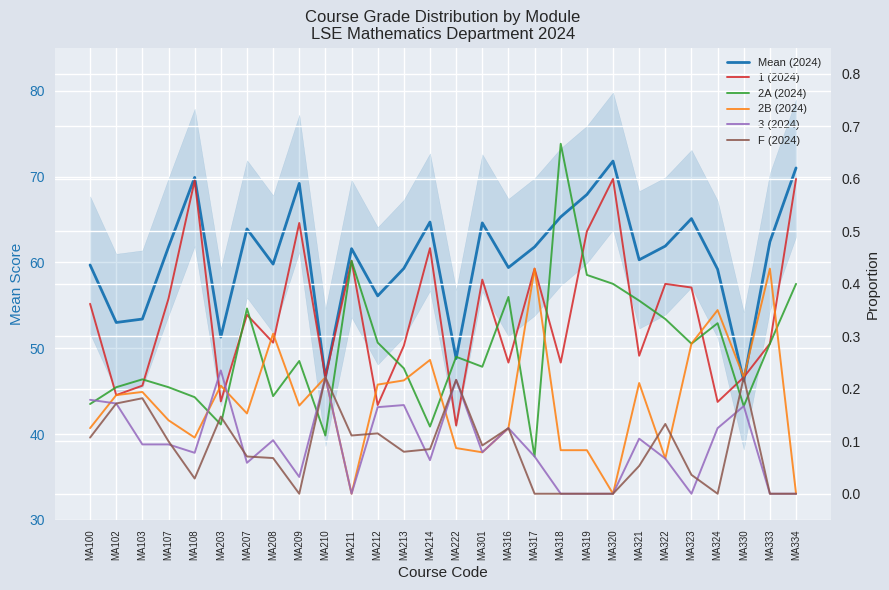

True or false: 2B (2024) and F (2024) intersect in this chart.

True